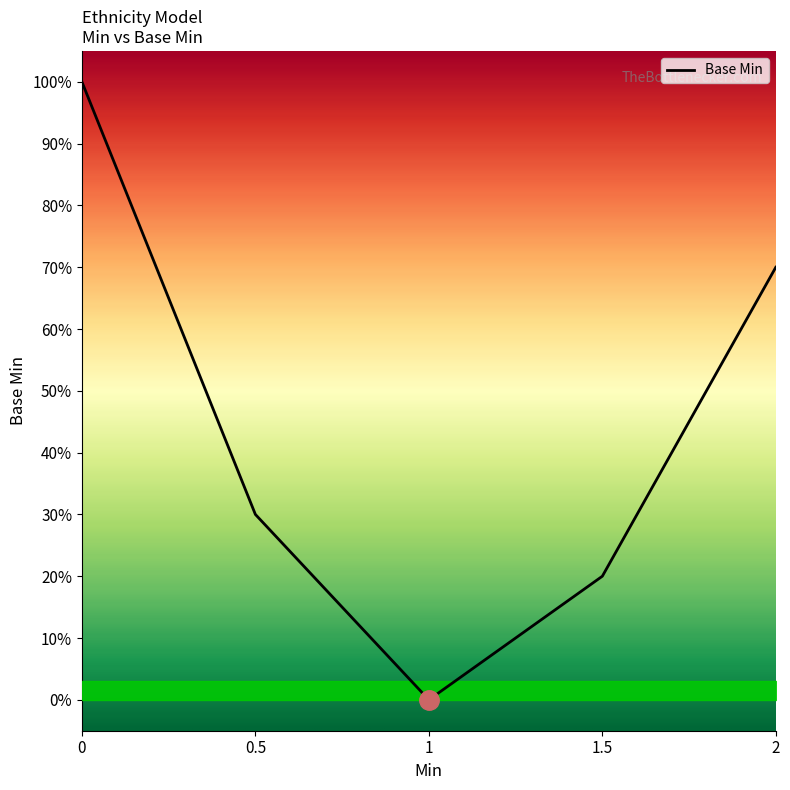

Does the chart have visible grid lines?

No